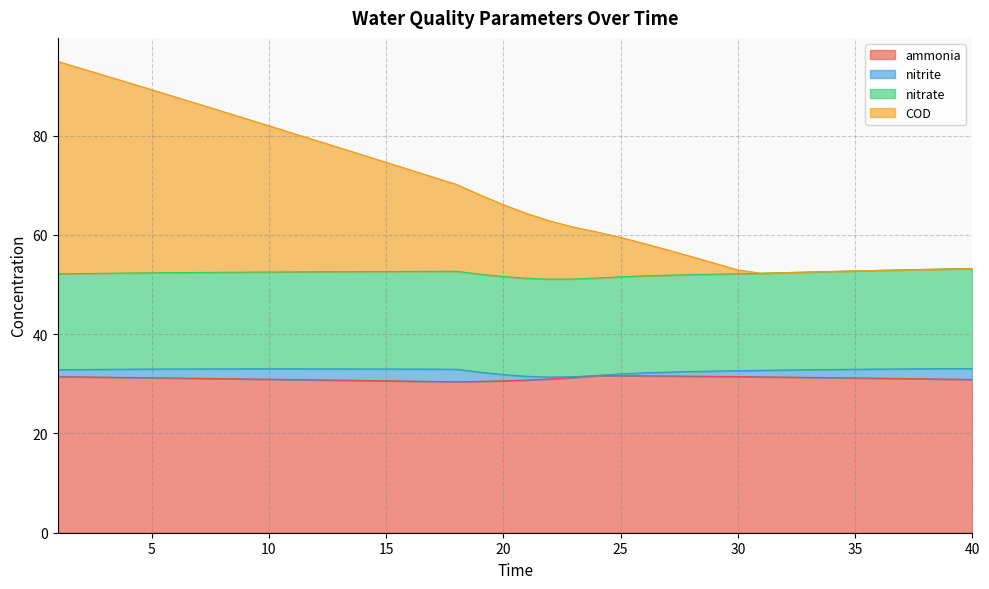

What is the minimum value for ammonia?

30.4